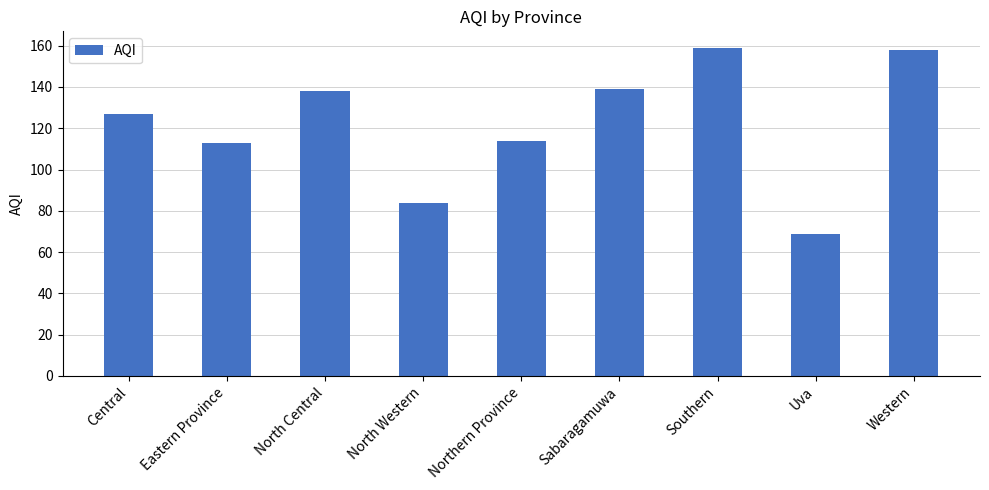

What is the approximate value at North Western?

84